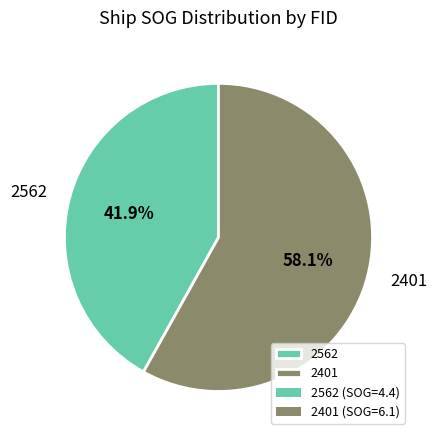

Between 2401 and 2562, which is larger?

2401